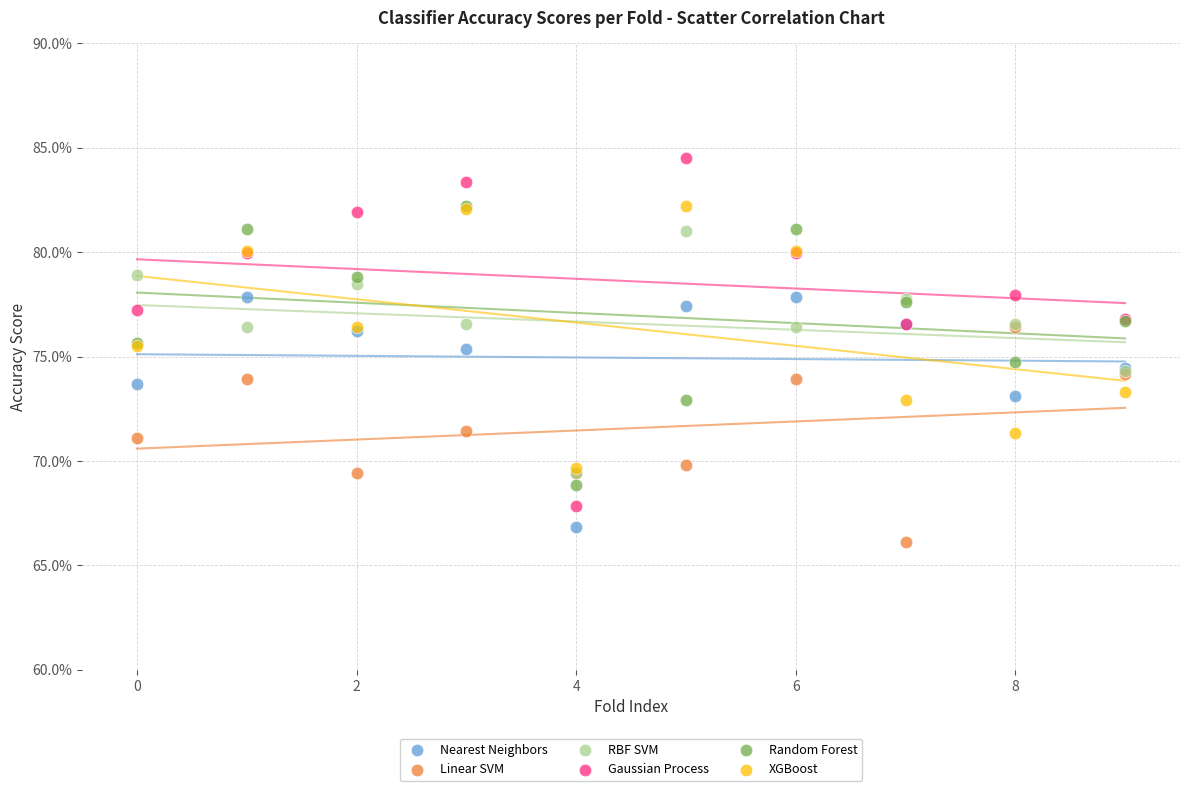

What are all the series names shown in the legend?

Nearest Neighbors, Linear SVM, RBF SVM, Gaussian Process, Random Forest, XGBoost